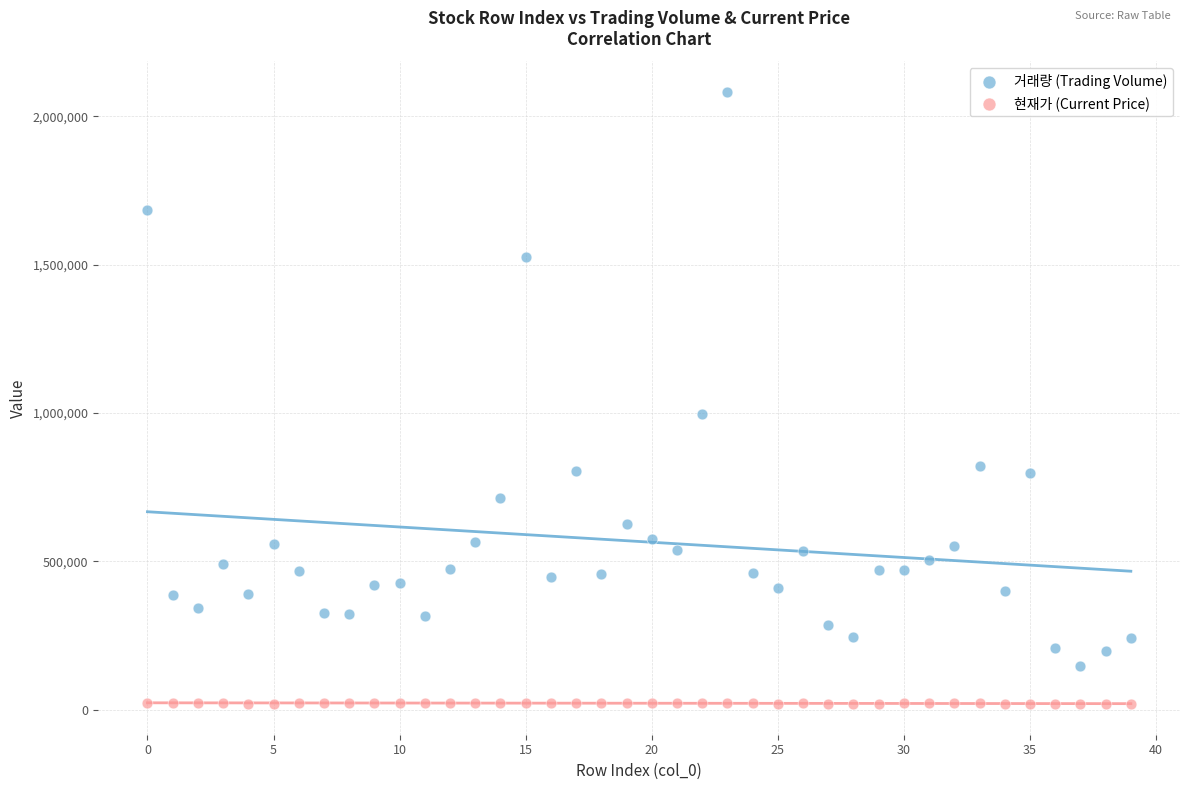

Across all data points, what is the range of Y values (max minus min)?

2063183